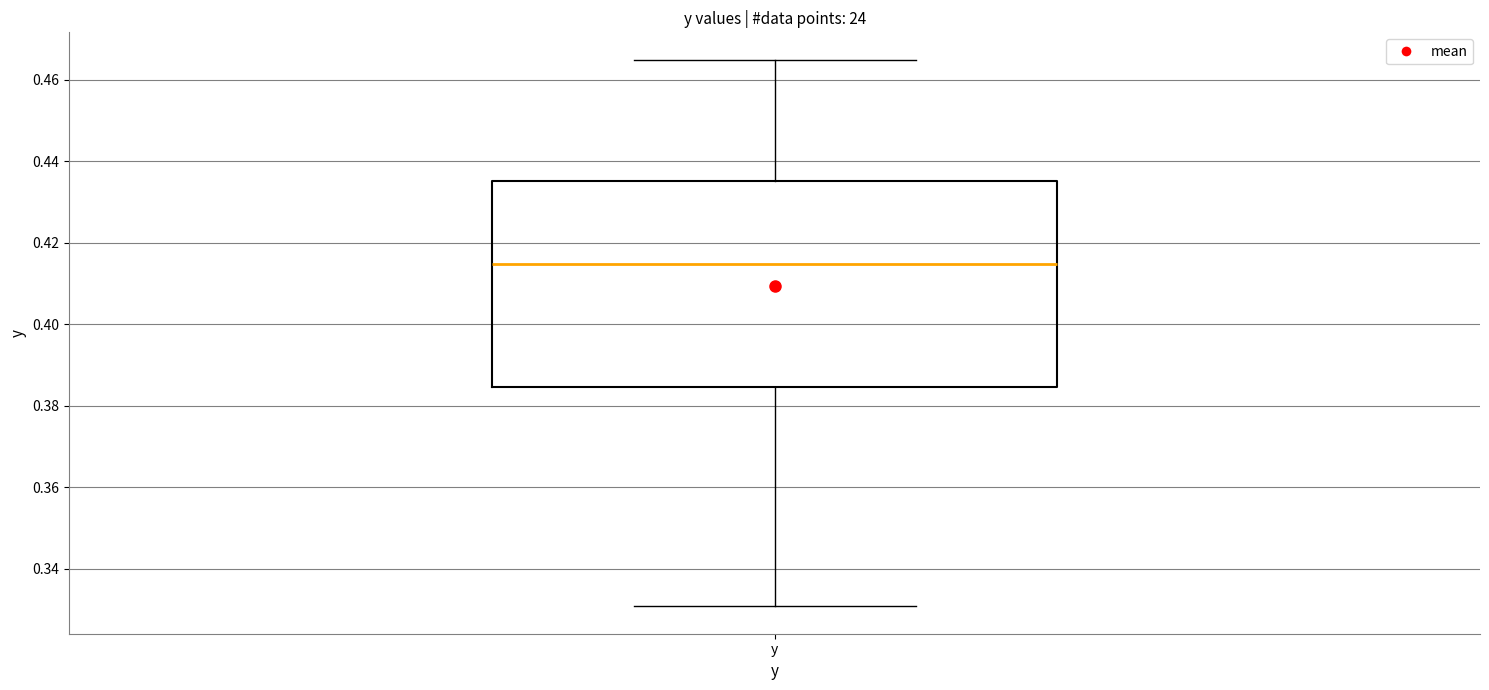

Where is the upper edge of the box for y on the y-axis? The values are not printed on the chart, so give them approximately, as read against the axis.

0.436